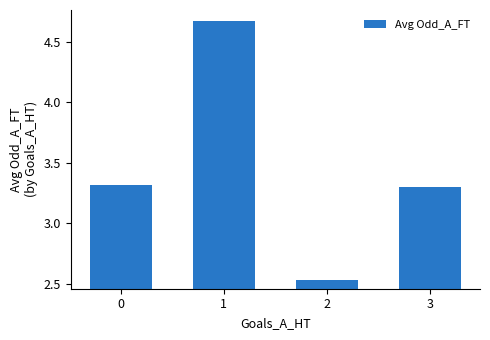

How many values are below 3?

1